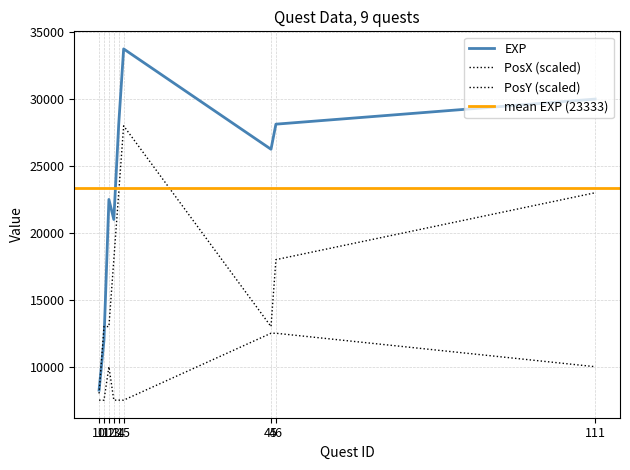

What is the value of the PosX point at the 7th from the left?

13000